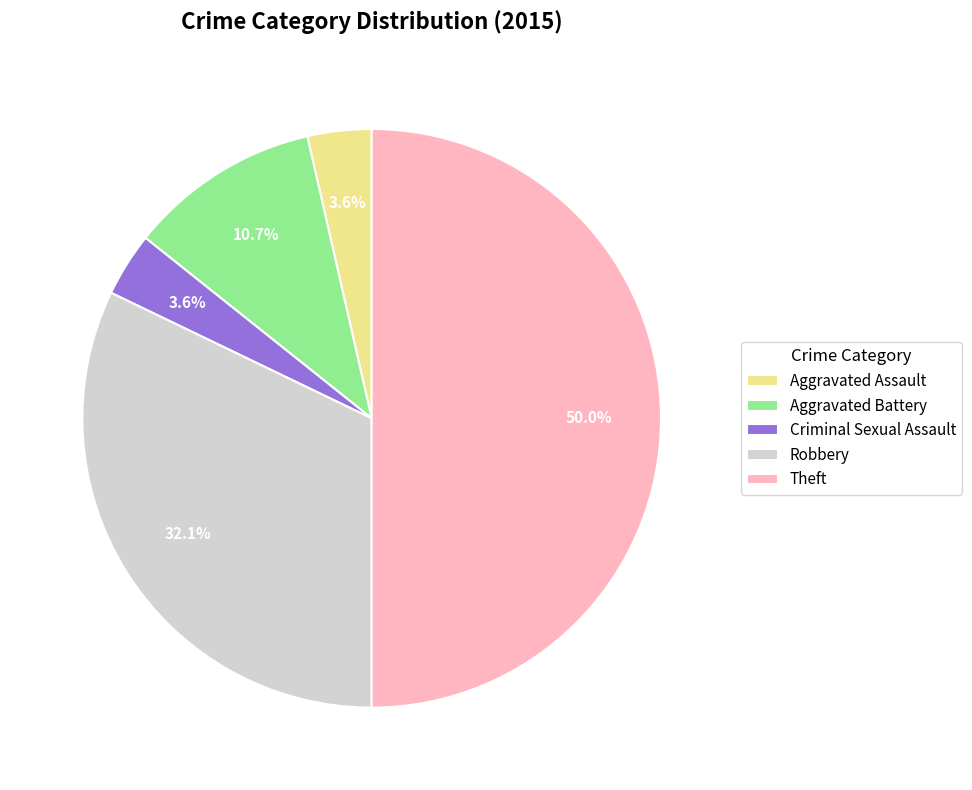

Combined, do Aggravated Assault and Criminal Sexual Assault account for over 50%?

No